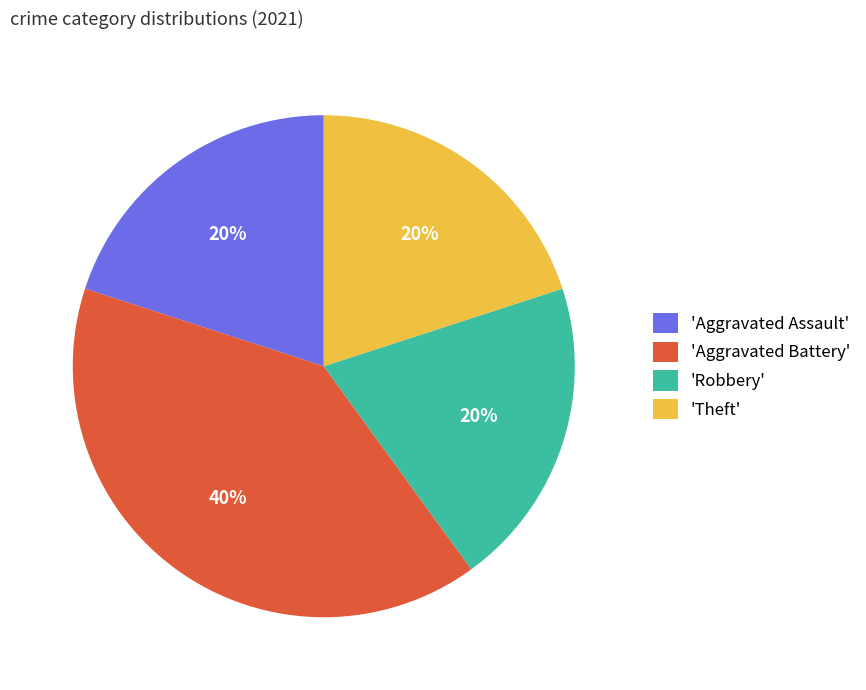

Is the sum of 'Aggravated Battery' and 'Aggravated Assault' greater than half?

Yes